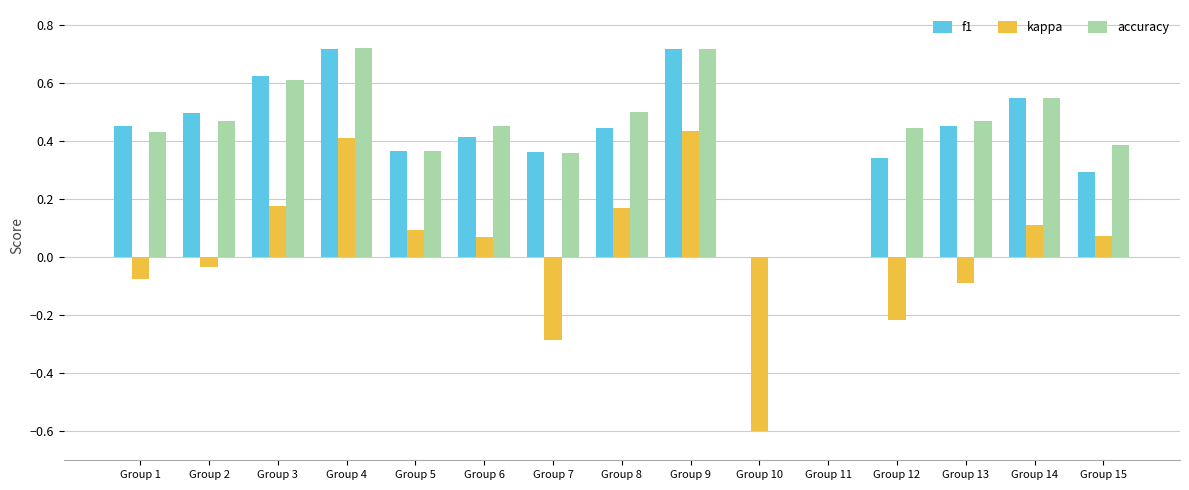

Count the number of categories in the chart.

15